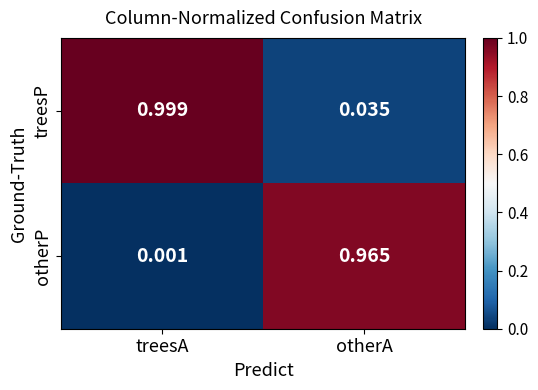

Rank the series by their maximum value, from highest to lowest.

treesP, otherP